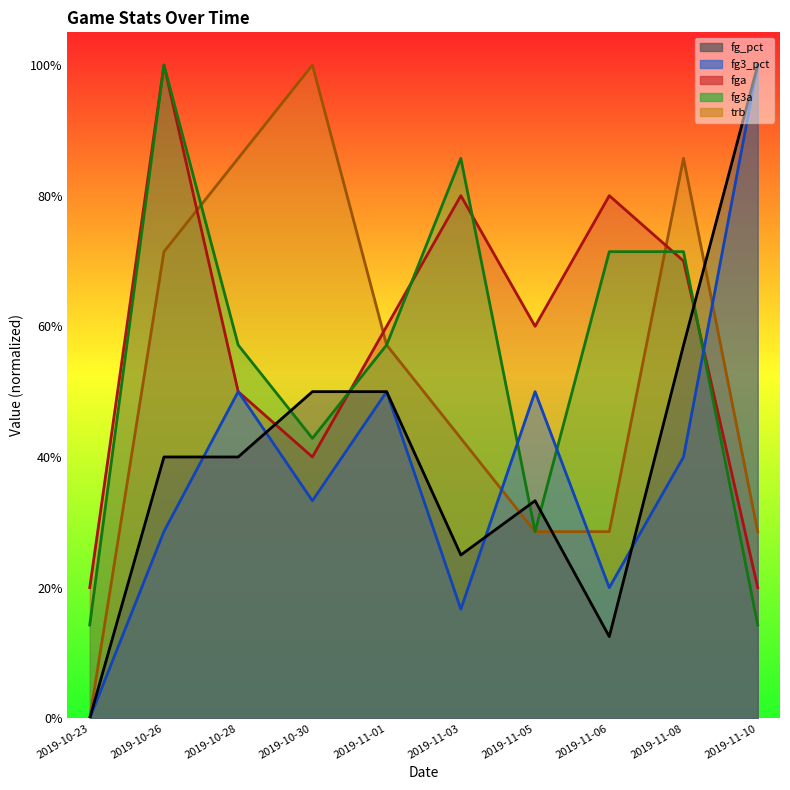

In fga, how many points are higher than both neighbors (excluding endpoints)?

3